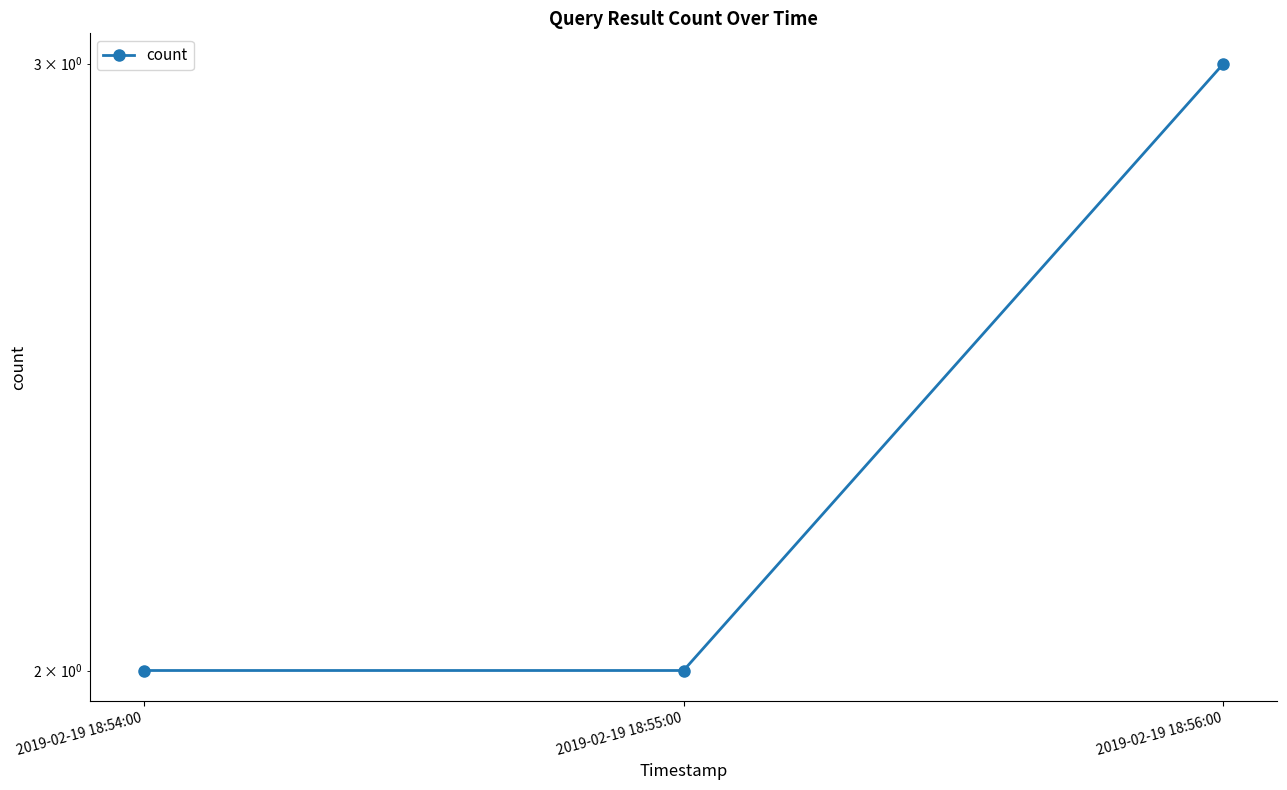

What is the smallest value displayed?

2